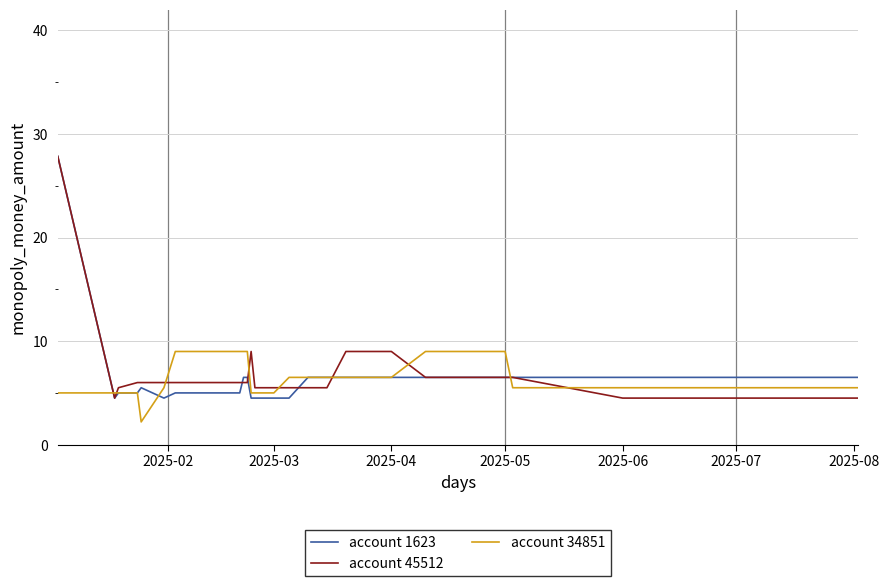

What is the minimum value shown in the chart?

2.2